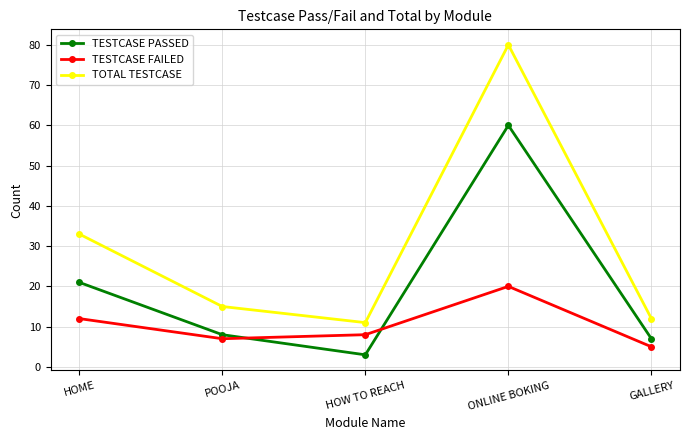

What is the spread (max minus min) of values at POOJA?

8